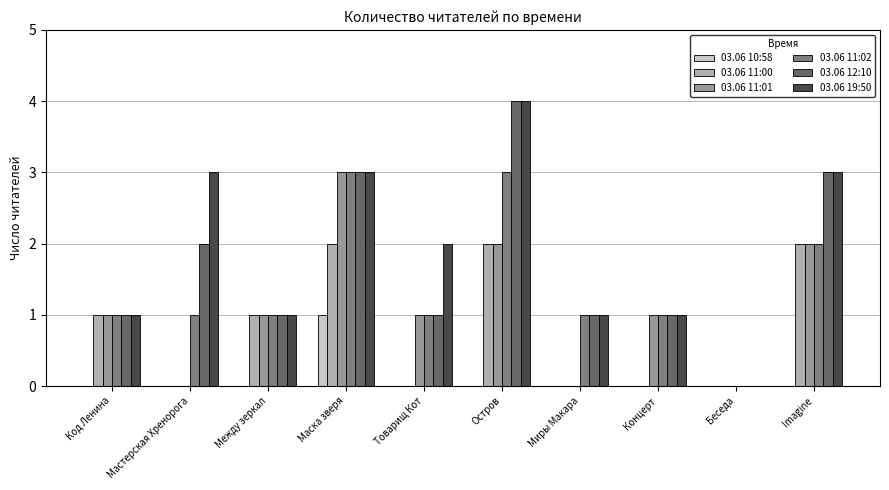

What is the spread (max minus min) of values at Концерт?

1